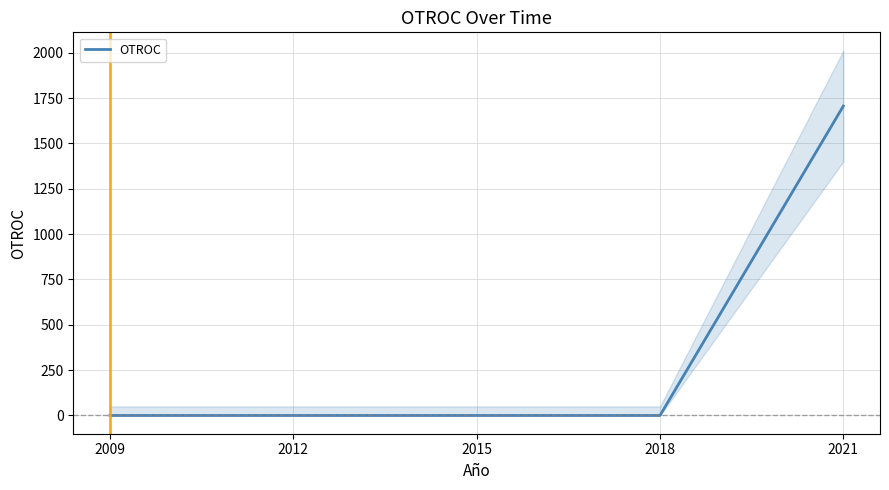

Reading left to right, extract all data points from this chart.

0	0	0	0	1706